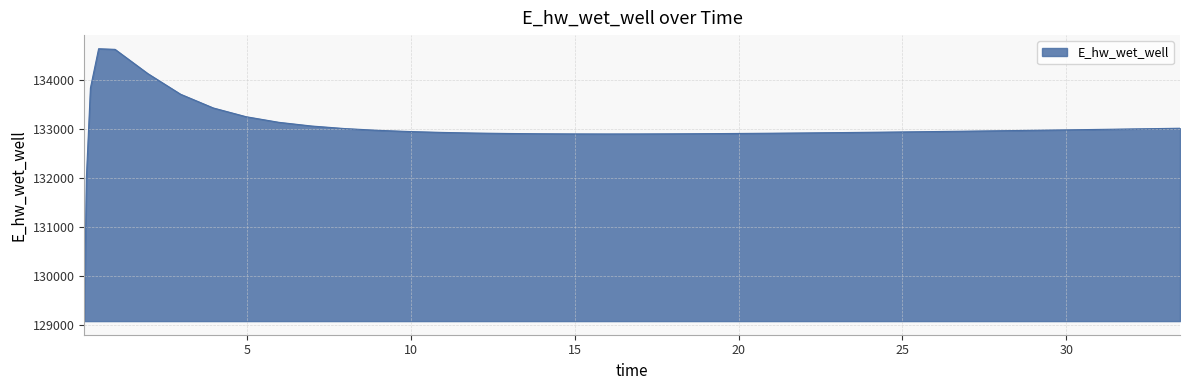

How many distinct data groups are displayed?

1